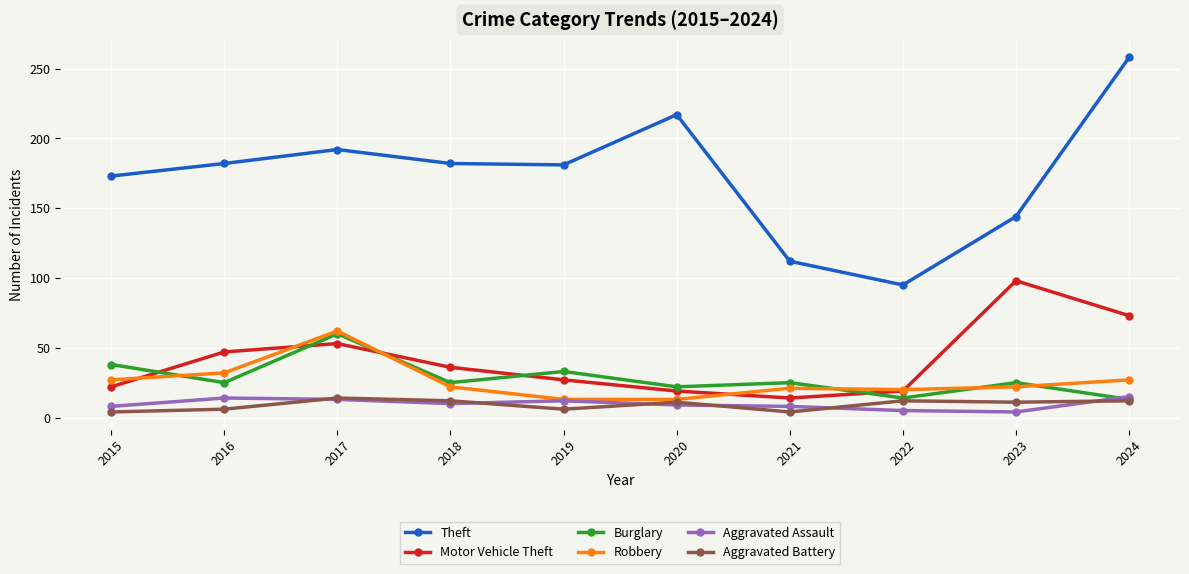

Is the value of Aggravated Battery at 2023 greater than the value of Theft at 2022?

No